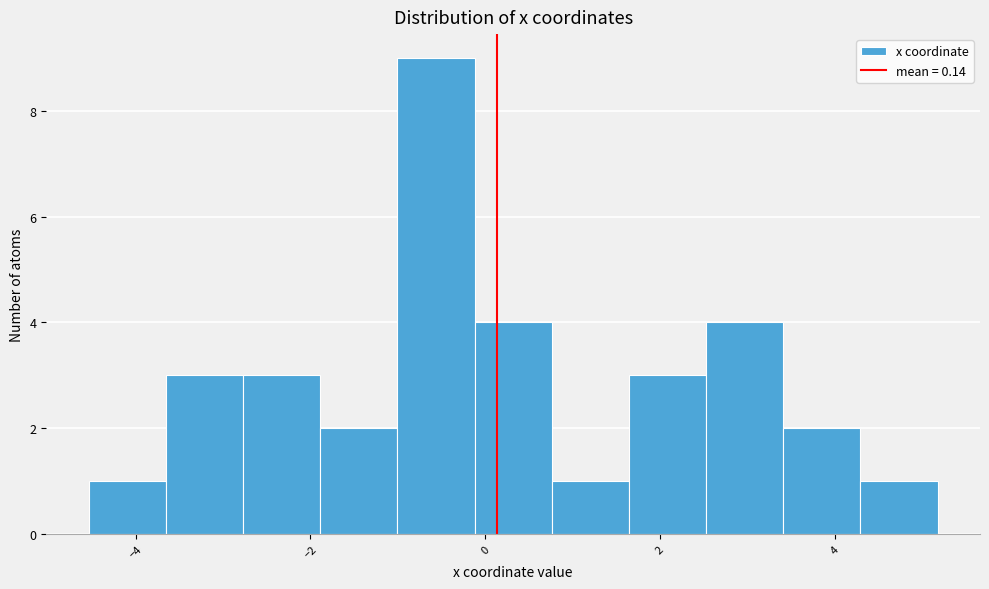

How tall is the bar that spans -4.6 to -3.6 on the x-axis? Neither the bar edges nor the heights are printed on the chart, so give them approximately, as read against the axes.

1